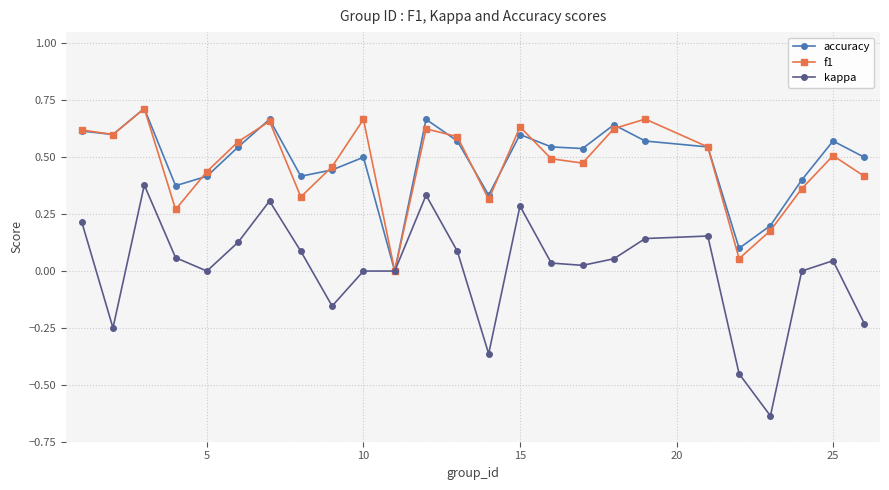

Which series has the largest range (max minus min)?

kappa